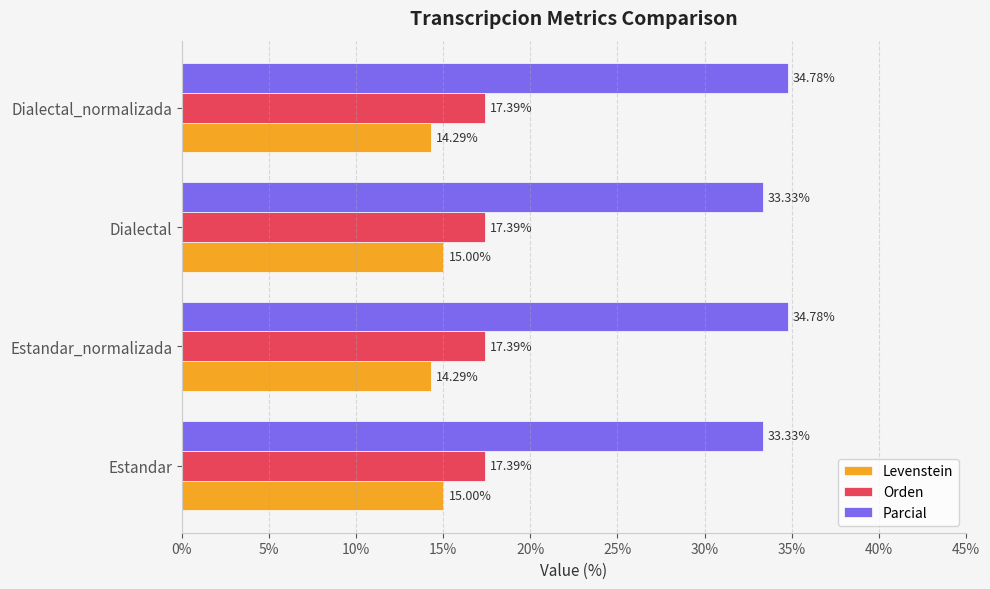

Is the value of Orden at Estandar greater than the value of Parcial at Dialectal_normalizada?

No